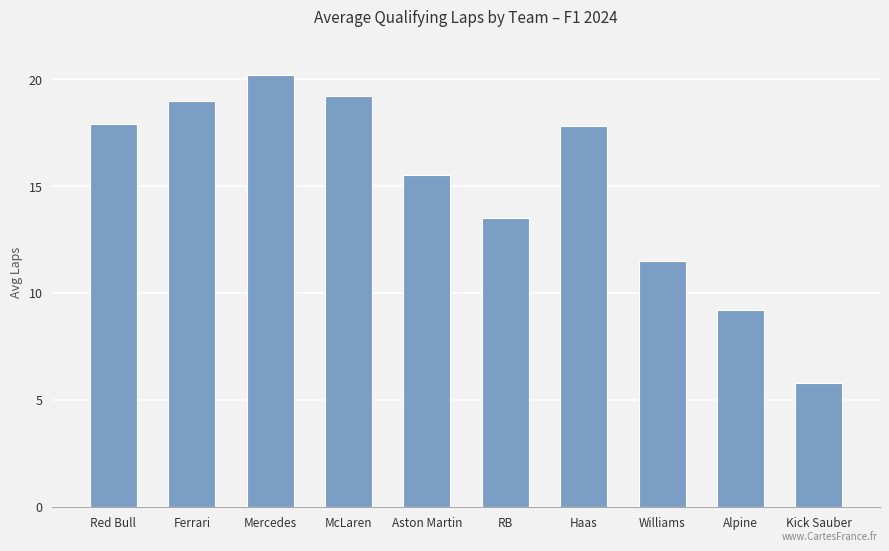

What is the label of the 2nd bar from the right?

Alpine